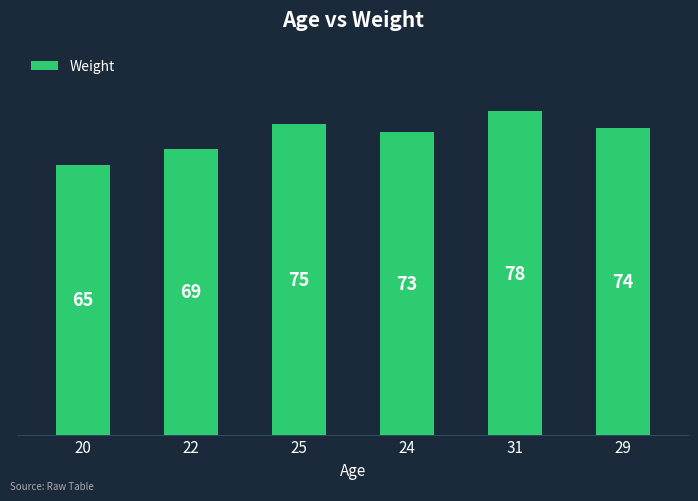

True or false: the data shows 109 at 20.

False